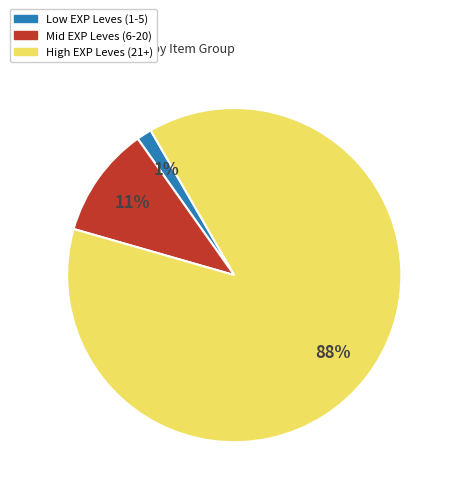

Is there a majority slice in this chart?

Yes